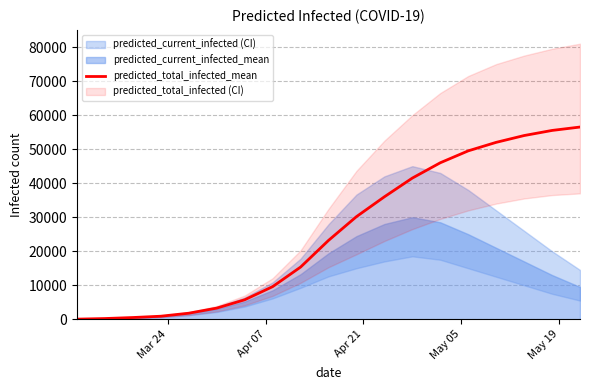

What is the highest value of the predicted_total_infected_mean series?

56500